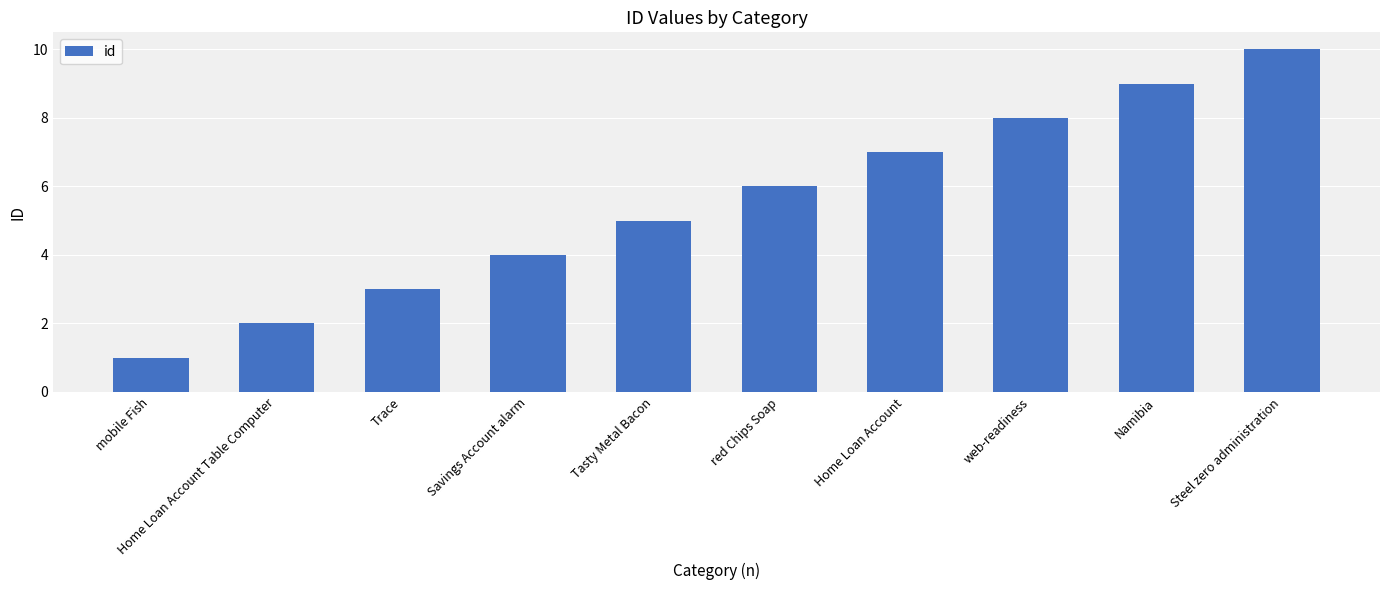

Approximately how many times larger is the value at Savings Account alarm compared to Namibia?

0.4